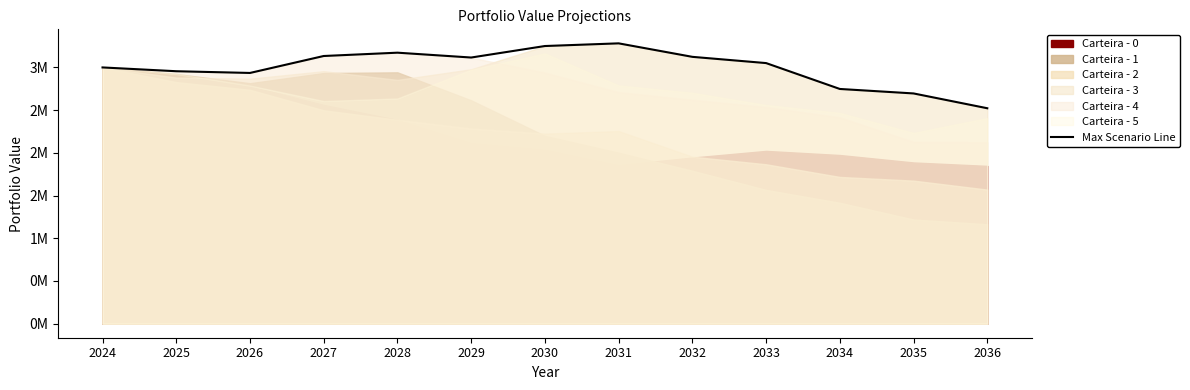

What is the sum of all values?

38987460.0